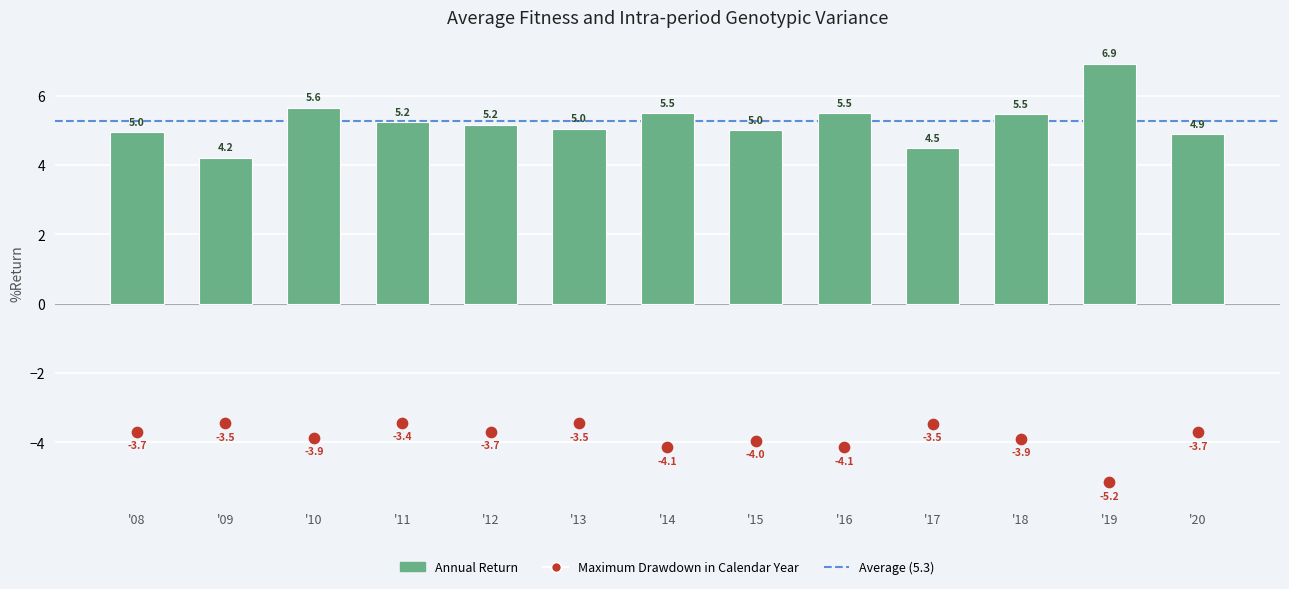

Which series reaches the minimum Y coordinate?

Maximum Drawdown in Calendar Year